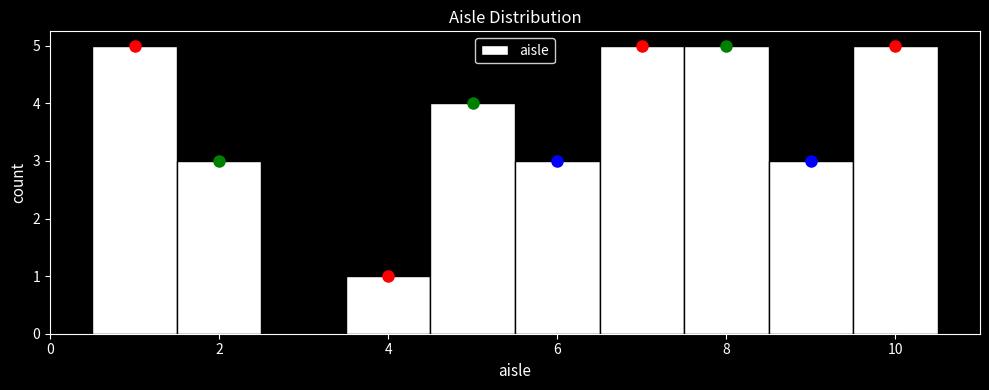

Reading left to right, transcribe this chart: for each bar, give the range it covers on the x-axis and its height. Neither the bar edges nor the heights are printed on the chart, so give them approximately, as read against the axes.

0.5 to 1.5: 5
1.5 to 2.5: 3
2.5 to 3.5: 0
3.5 to 4.5: 1
4.5 to 5.5: 4
5.5 to 6.5: 3
6.5 to 7.5: 5
7.5 to 8.5: 5
8.5 to 9.5: 3
9.5 to 10.5: 5